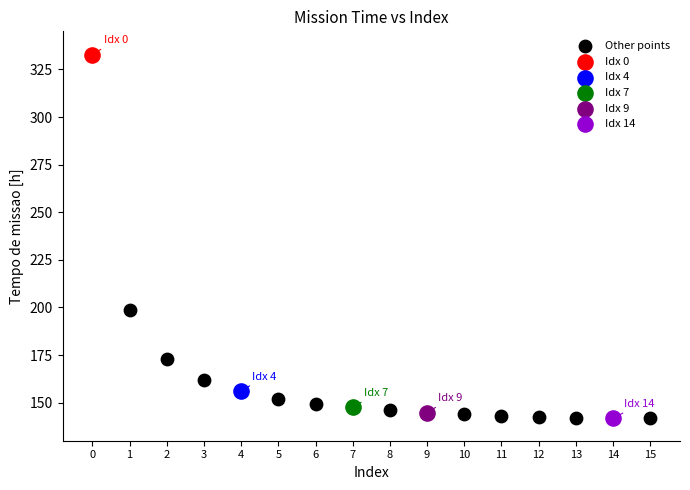

What are all the series names shown in the legend?

Other points, Idx 0, Idx 4, Idx 7, Idx 9, Idx 14